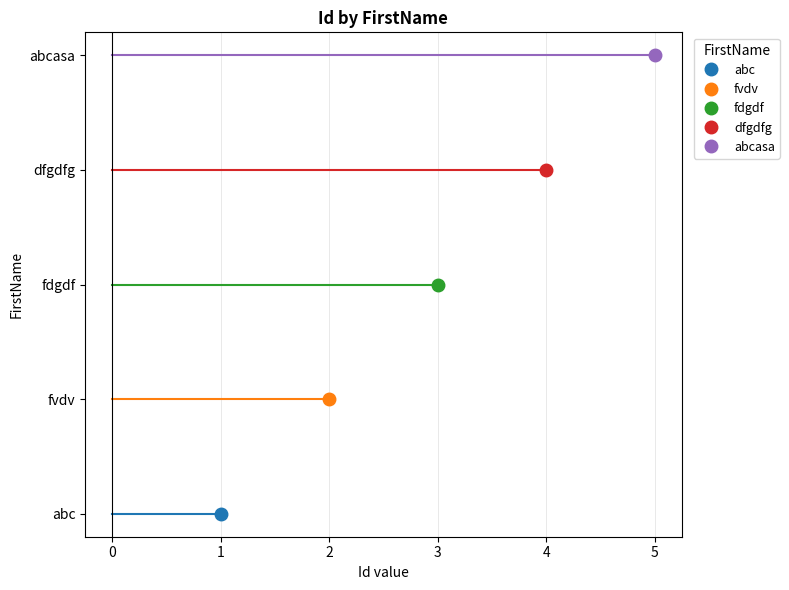

Count the number of values greater than 3.

2